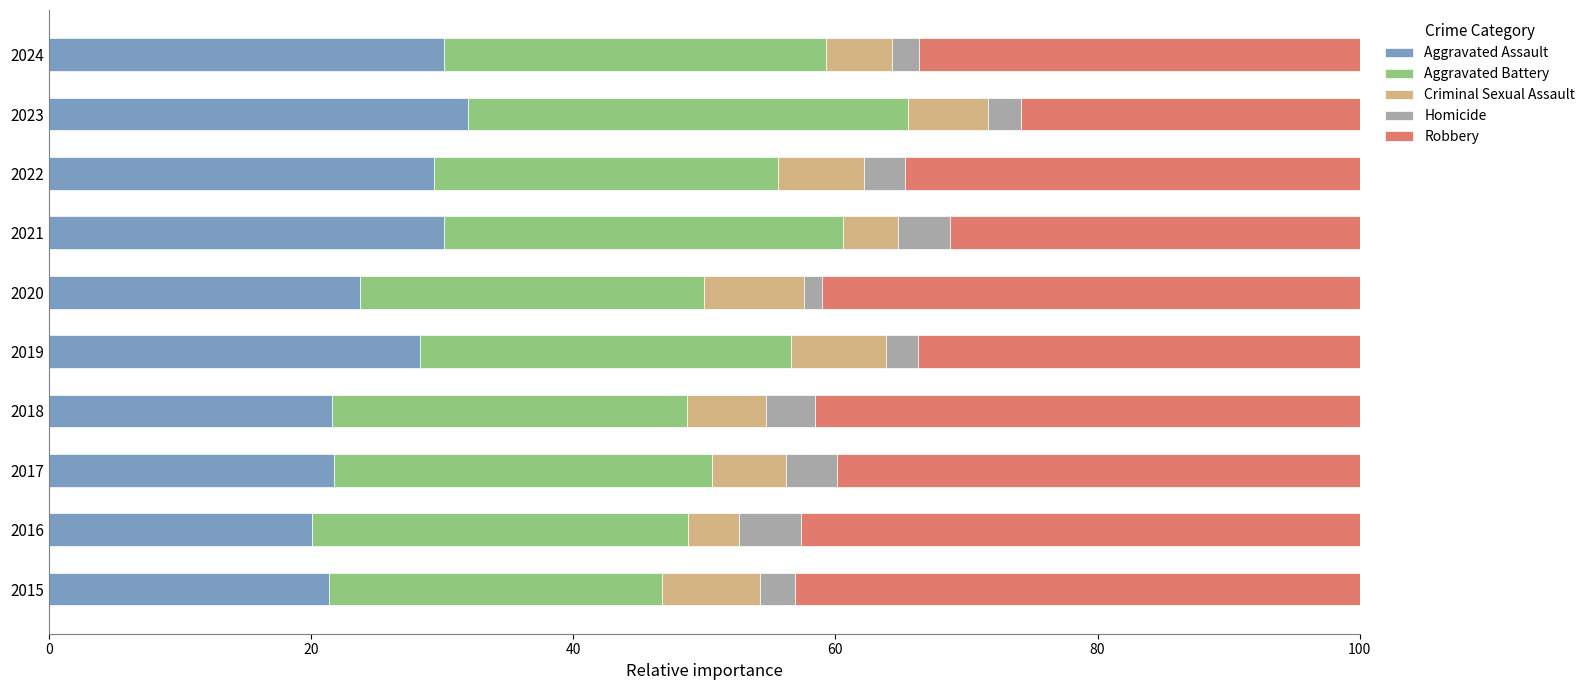

What is the highest value of the Aggravated Assault series?

31.9